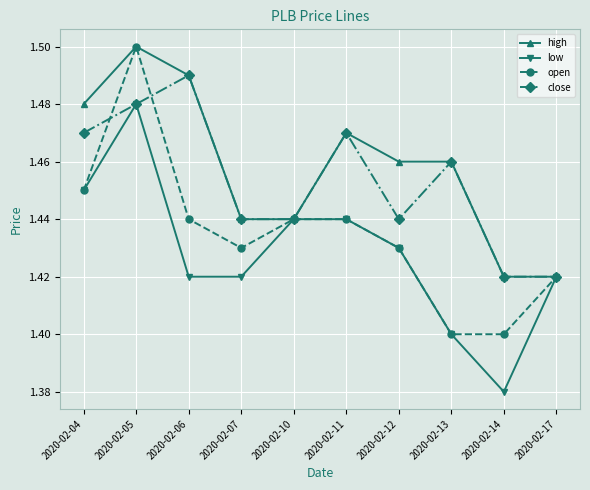

True or false: close has more than 1 interior local peaks.

True